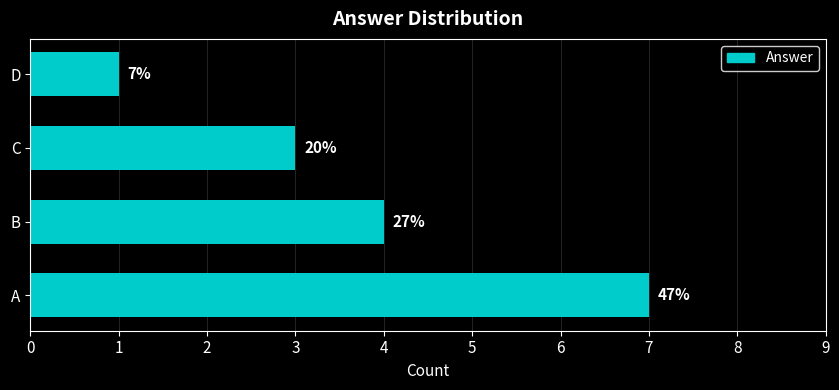

Are the bars grouped side by side (vs. stacked)?

No